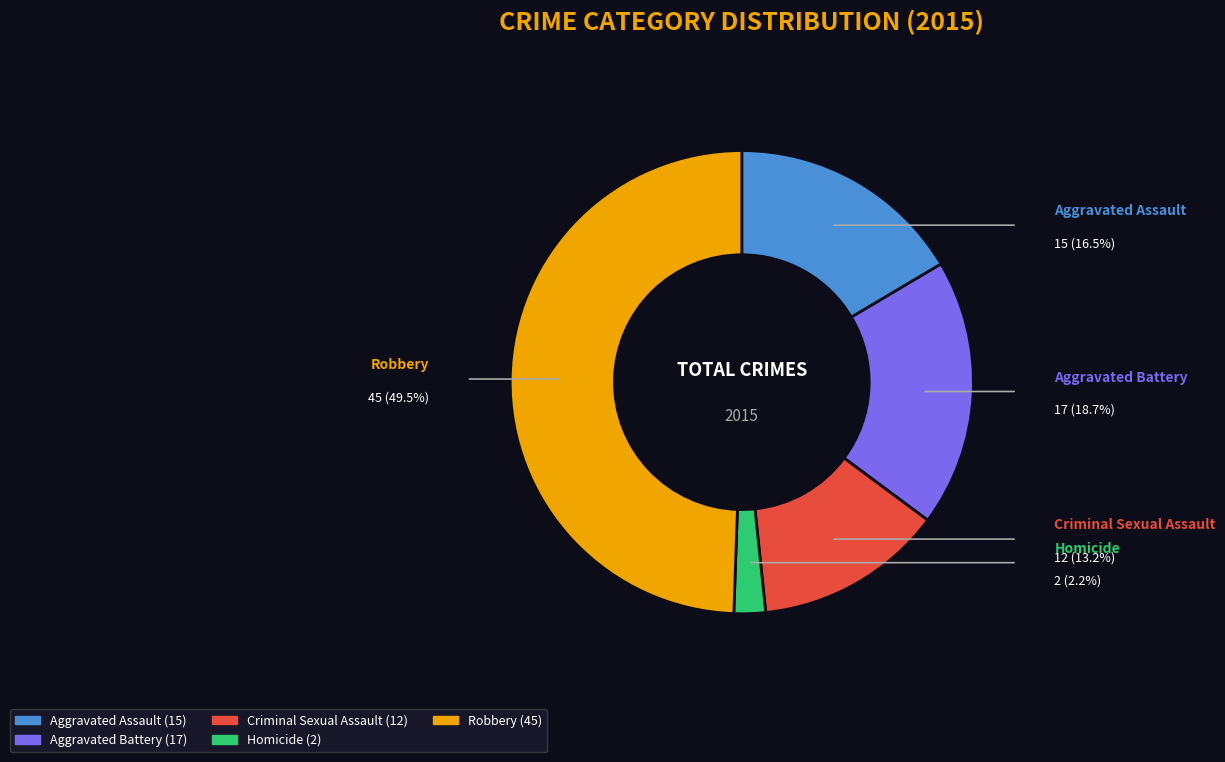

How many slices are in this pie chart?

5